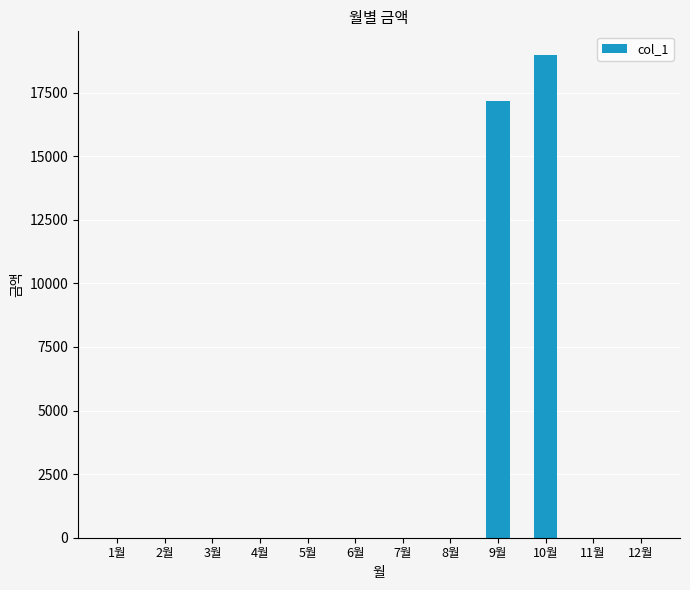

What is the change in value from 4월 to 10월?

+18960